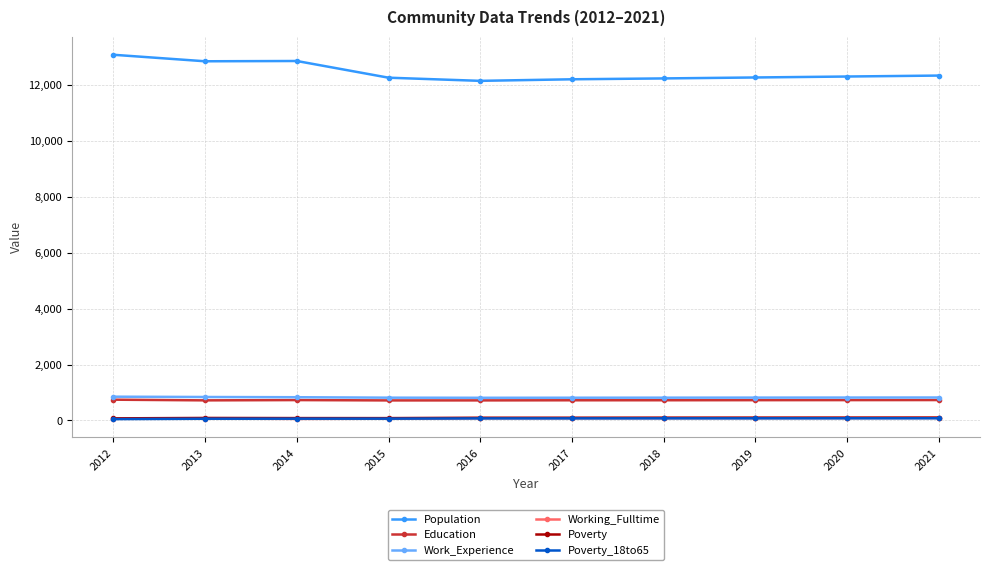

What is the sum of the Poverty values at 2014 and 2015?

167